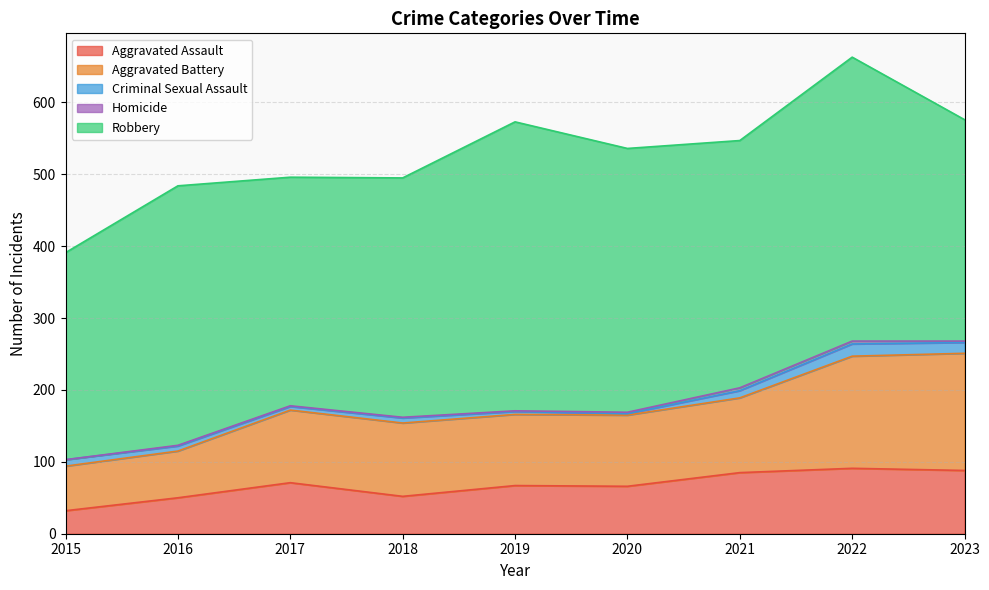

Which label corresponds to the largest value in the chart?

2019